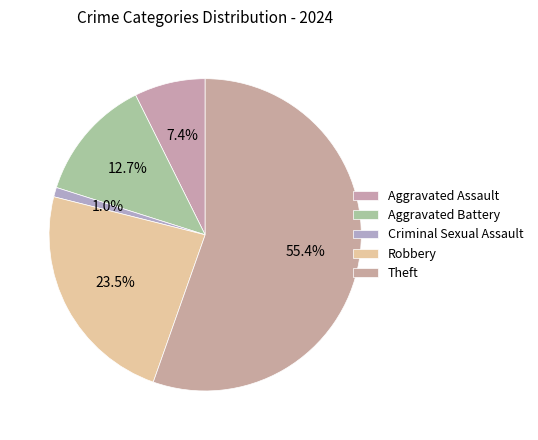

How many slices are in this pie chart?

5